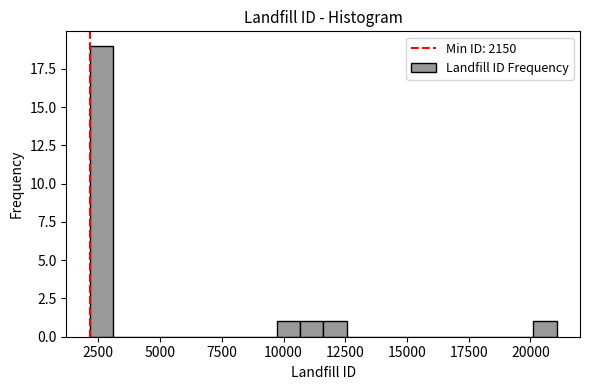

Around what value on the x-axis is the tallest bar? Give the approximate position of its centre, as read against the axis.

2500